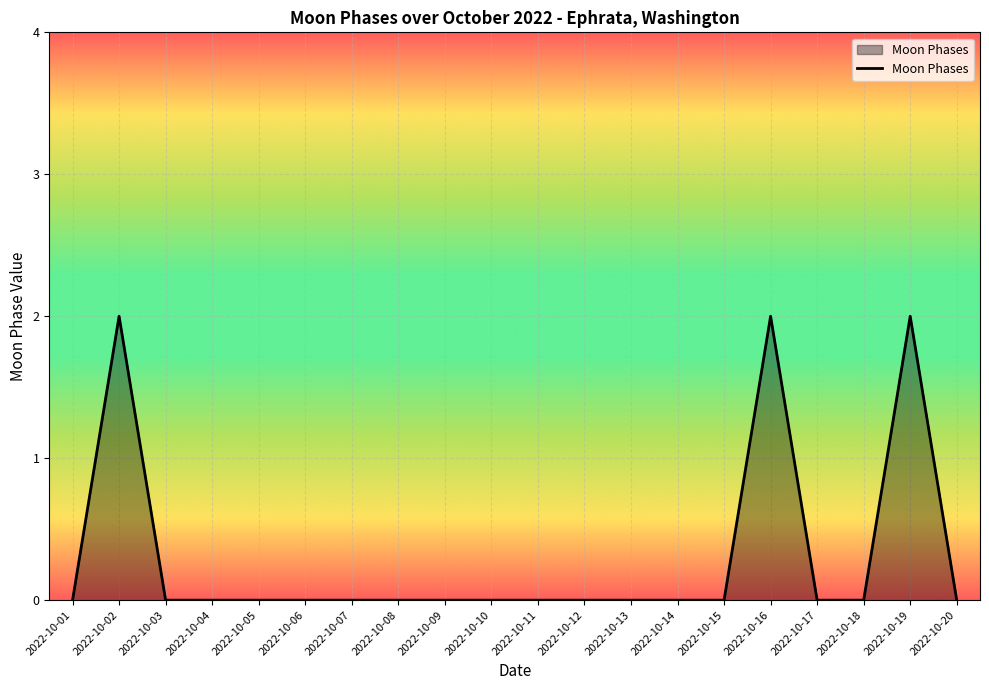

The value at 2022-10-16 is 2. True or false?

True